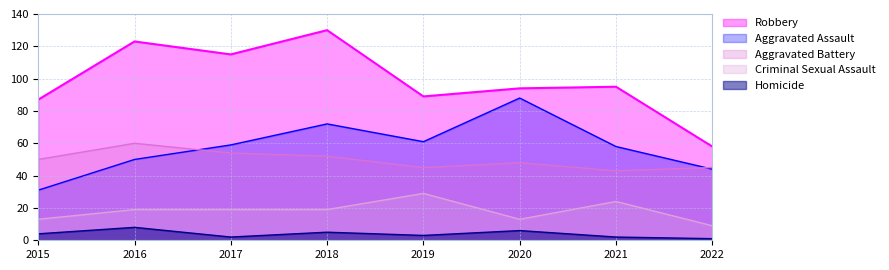

Which category has the lowest value across all series?

2022